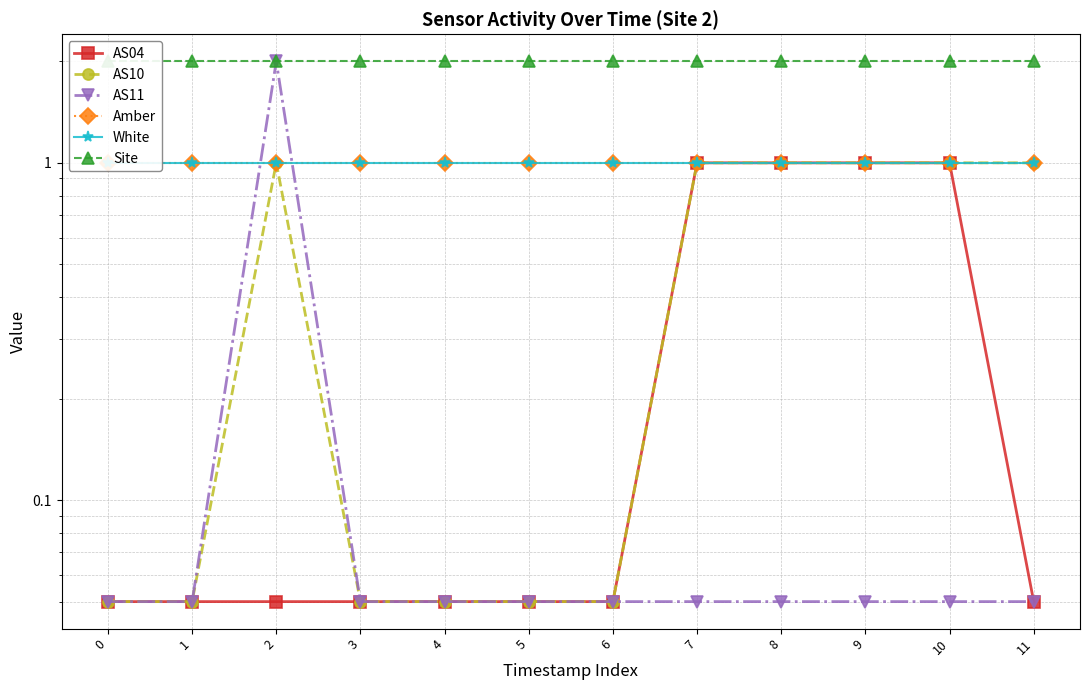

The Site series shows 1.3 at 2. True or false?

False